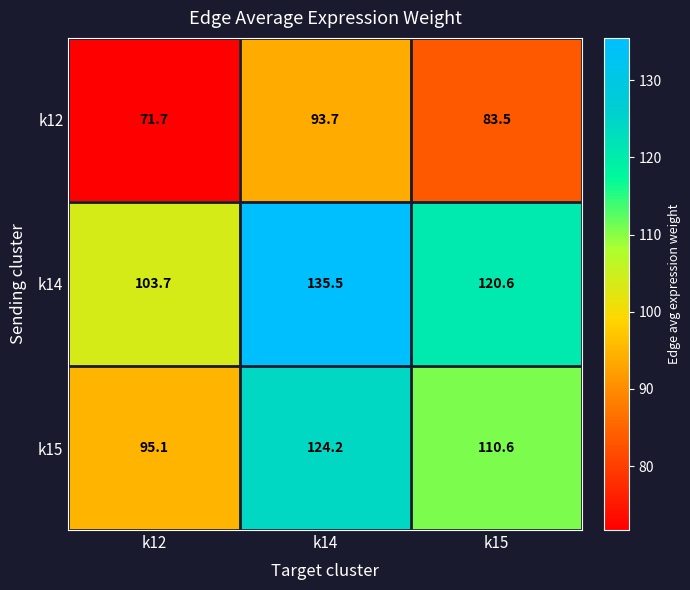

Which series has the largest total across all categories?

k14